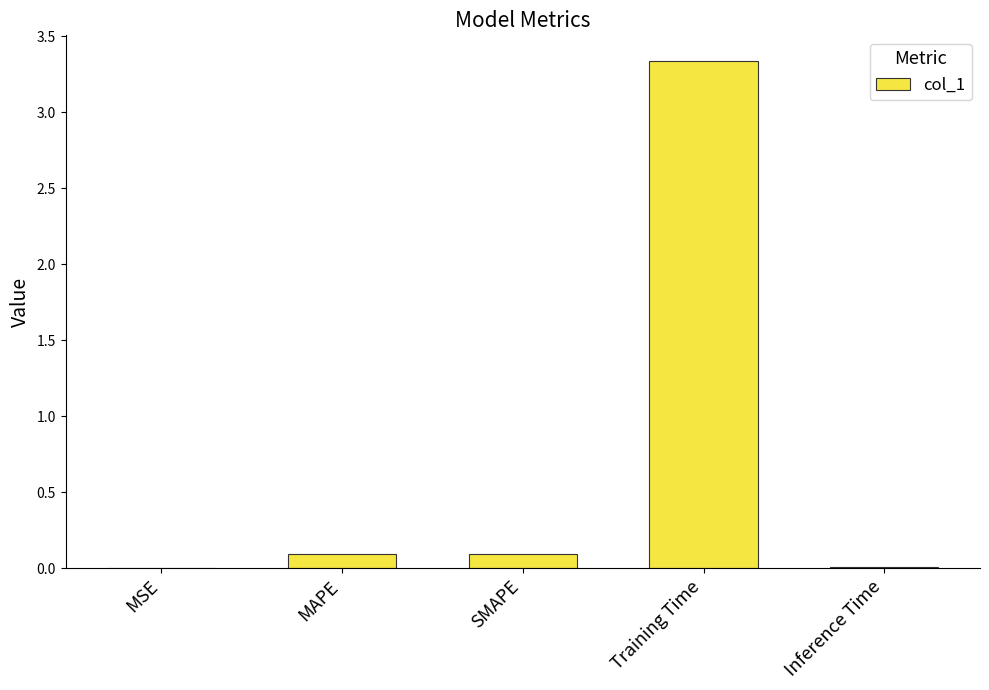

Which has a higher value, Training Time or Inference Time?

Training Time